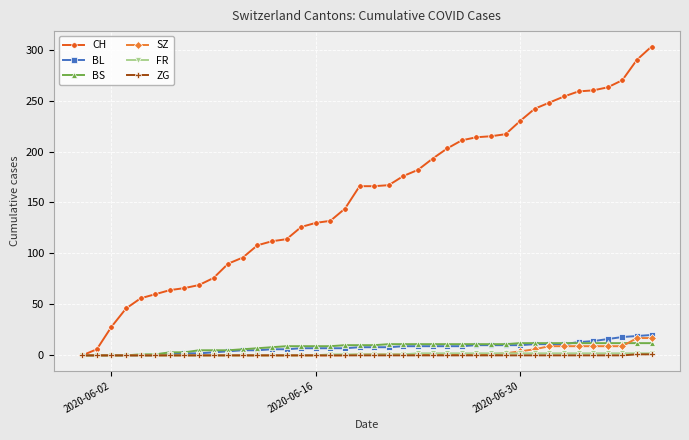

What is the maximum value shown in the chart?

303